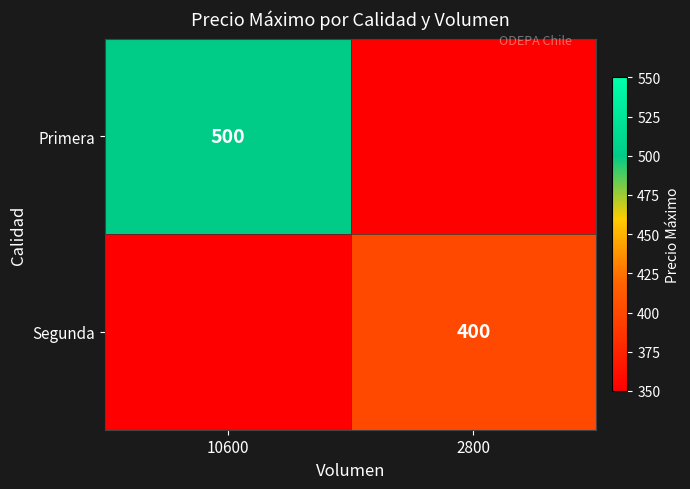

Is the value of Primera at 10600 greater than the value of Segunda at 2800?

Yes